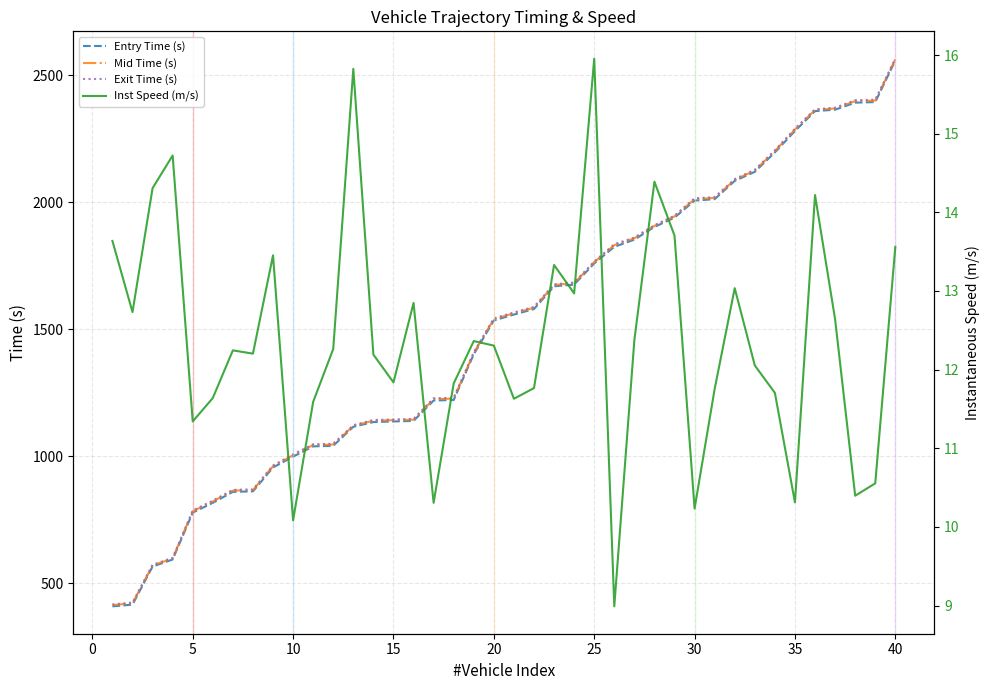

Reading left to right, what are all the values shown in this chart?

Entry Time (s): 408.5	415.3	565.2	592.9	777.5	816.1	859.2	861.2	955.1	997.9	1038.2	1040.5	1115.4	1134.0	1136.3	1138.4	1218.8	1220.8	1400.8	1534.0	1557.2	1578.9	1668.5	1675.0	1758.4	1823.8	1852.0	1902.1	1938.8	2005.8	2011.3	2083.3	2118.9	2195.5	2279.8	2357.8	2363.7	2391.3	2393.5	2557.3
Mid Time (s): 413.5	420.6	569.5	597.1	782.5	821.5	864.2	866.1	960.1	1003.4	1043.4	1045.5	1119.2	1139.2	1141.4	1143.3	1224.4	1226.3	1405.5	1539.2	1562.3	1584.2	1673.4	1680.5	1763.2	1830.1	1857.3	1906.2	1943.6	2011.4	2016.3	2087.6	2124.2	2200.5	2285.2	2362.4	2368.5	2397.3	2399.2	2561.6
Exit Time (s): 416.1	423.4	572.0	599.5	785.6	824.6	867.1	869.0	962.7	1006.7	1046.6	1048.5	1121.5	1142.0	1144.3	1146.1	1227.6	1229.4	1408.5	1542.1	1565.4	1587.3	1676.1	1683.2	1765.4	1834.0	1860.1	1908.7	1946.2	2014.9	2019.3	2090.3	2127.1	2203.6	2288.5	2364.9	2371.2	2400.9	2402.8	2564.2
Inst Speed (m/s): 13.6	12.7	14.3	14.7	11.3	11.6	12.2	12.2	13.5	10.1	11.6	12.3	15.8	12.2	11.8	12.8	10.3	11.8	12.4	12.3	11.6	11.8	13.3	13.0	16.0	9.0	12.4	14.4	13.7	10.2	11.8	13.0	12.1	11.7	10.3	14.2	12.6	10.4	10.6	13.6